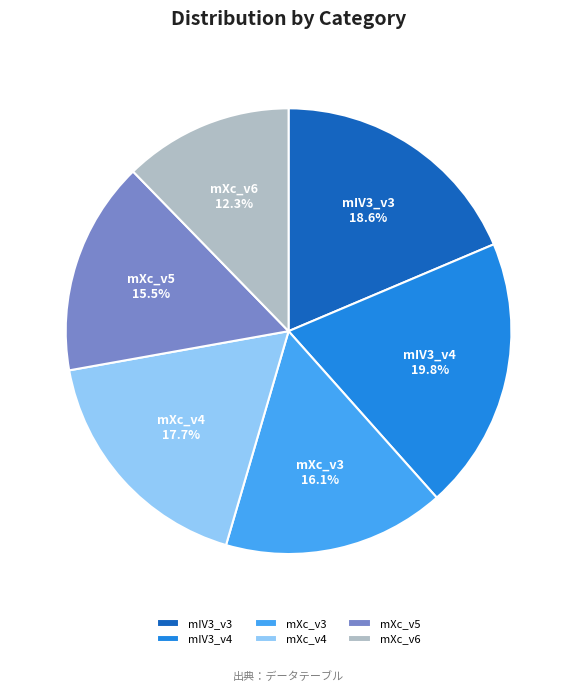

Is the sum of mXc_v3 and mXc_v4 greater than half?

No